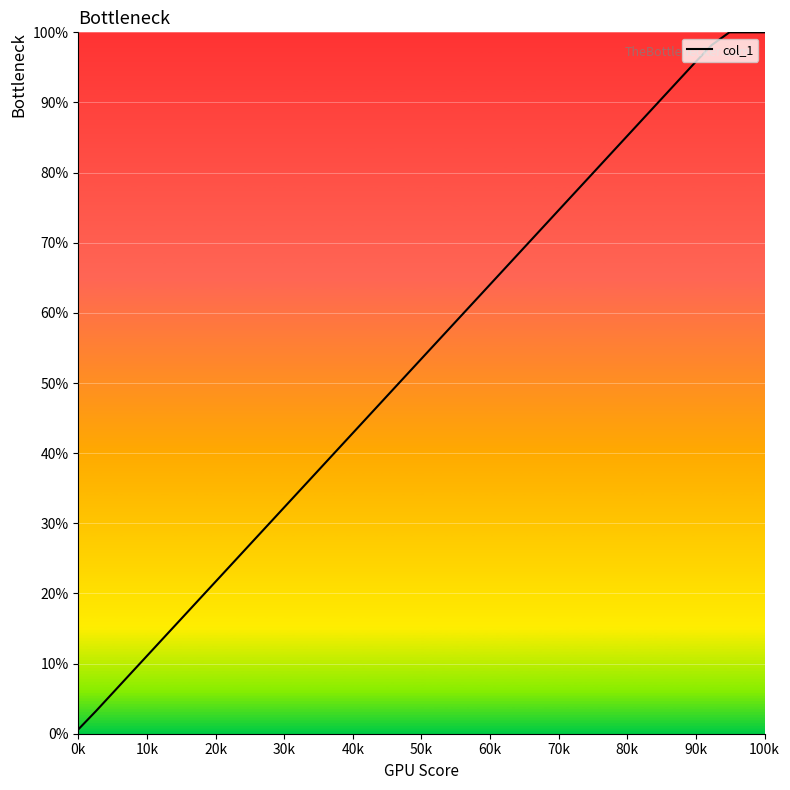

What is the difference between the maximum and minimum values?

99.4